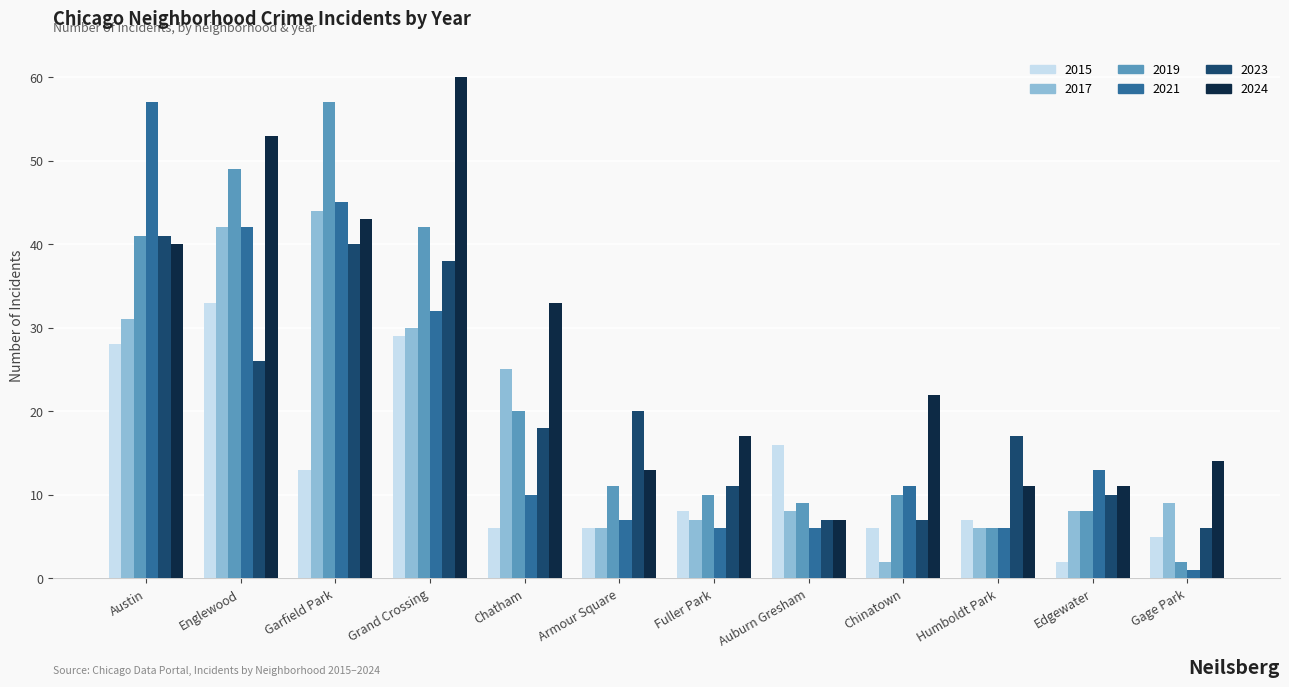

Which category has the highest value in the 2021 series?

Austin